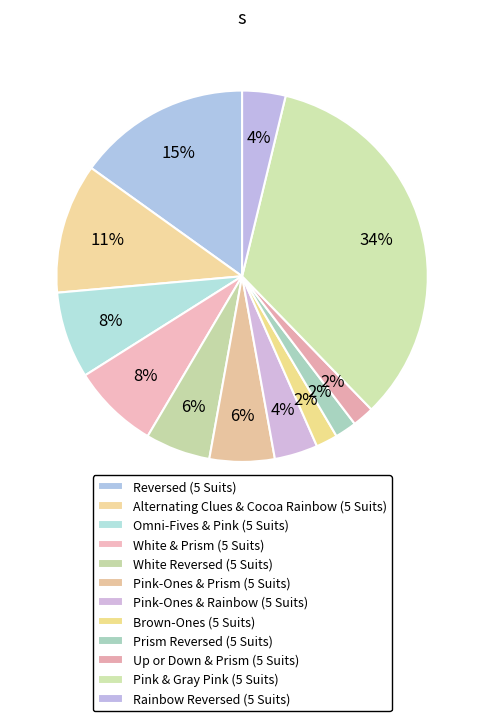

To the nearest percent, what is the combined percentage of Pink-Ones & Prism (5 Suits) and Up or Down & Prism (5 Suits)?

8%